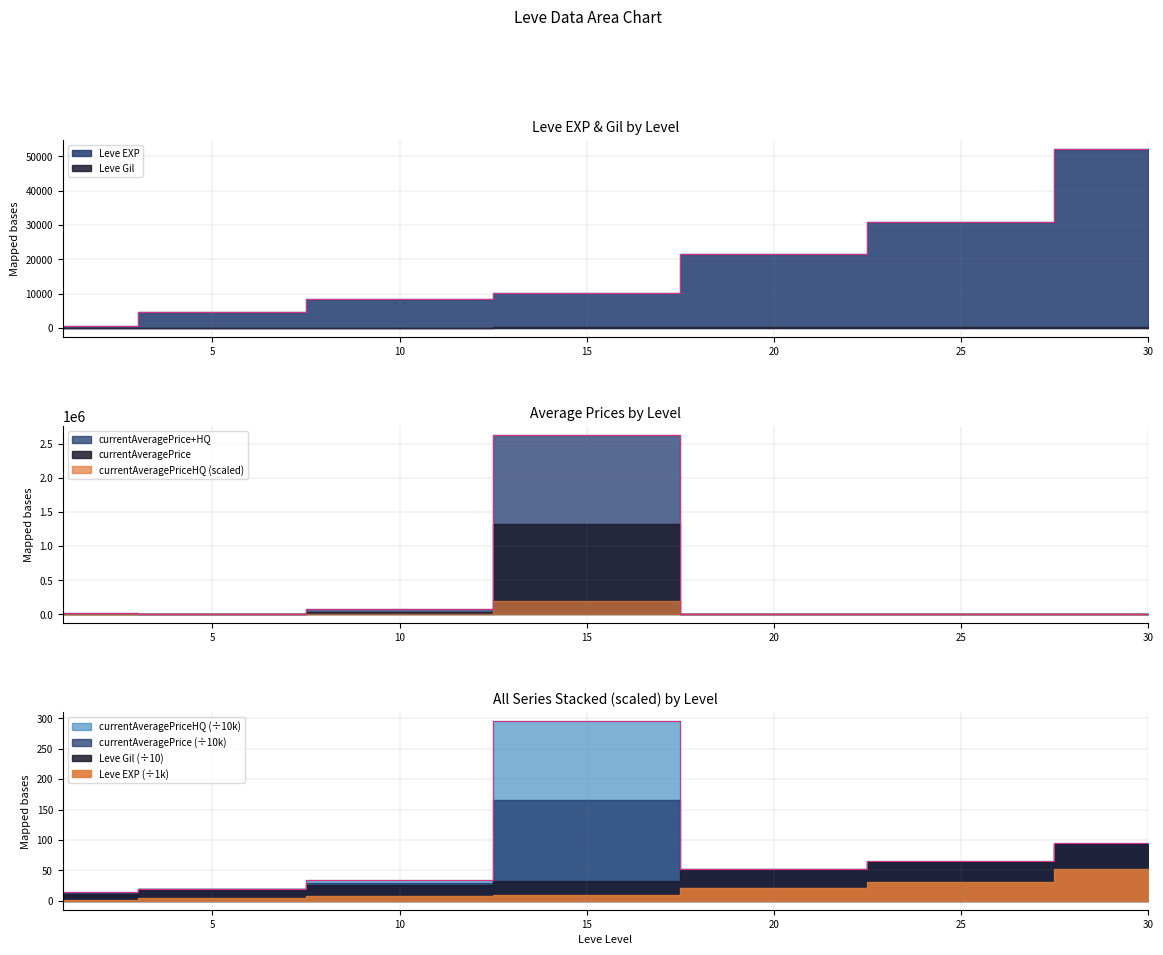

The value of currentAveragePrice at 25 is 9779. True or false?

False